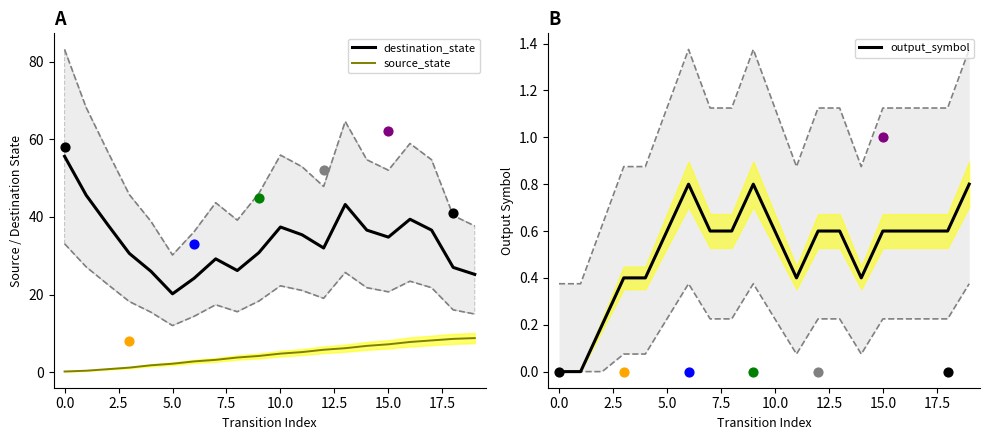

Which series has the widest spread of Y values?

destination_state